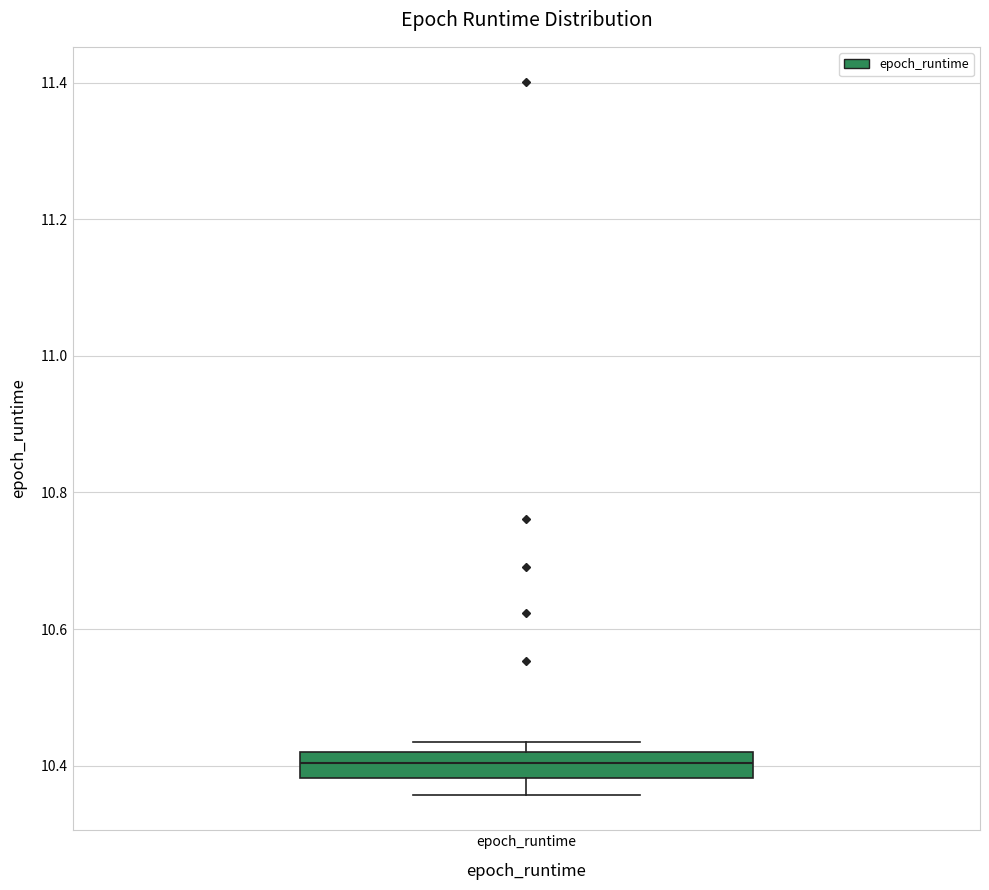

Read this box plot against the y-axis: the position of the median line, the range covered by the box, and the ends of both whiskers. The values are not printed on the chart, so give them approximately, as read against the axis.

median 10.40, box 10.38 to 10.42, whiskers 10.36 to 10.44